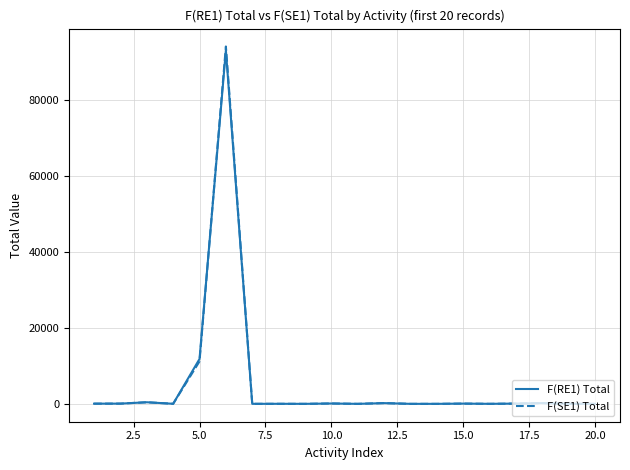

What is the greatest value displayed?

93991